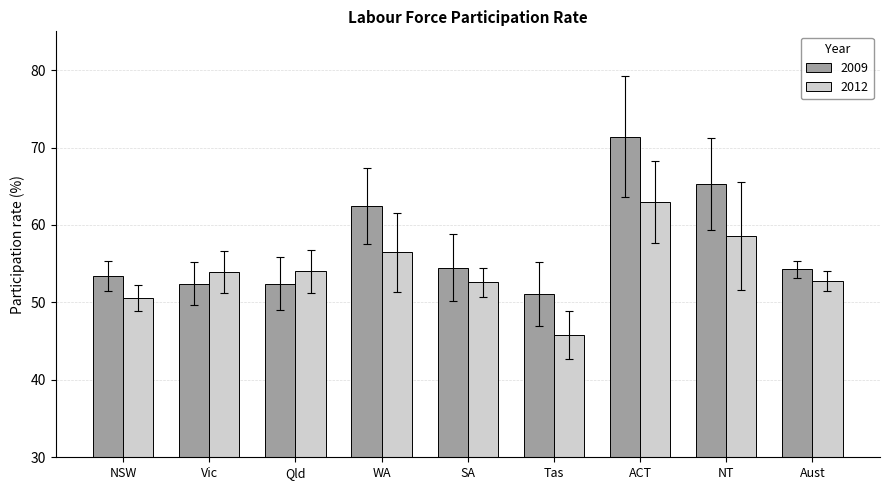

List the series in order of their overall mean, lowest first.

2012, 2009